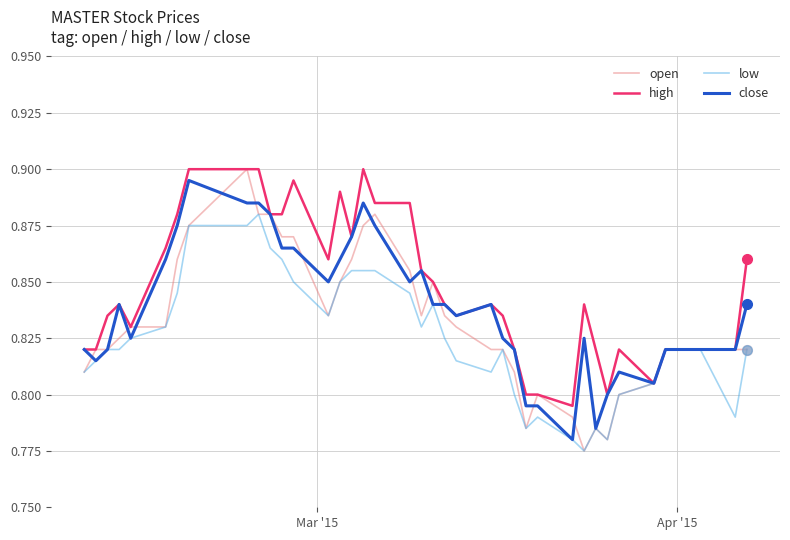

List the series in order of their overall mean, highest first.

high, close, open, low